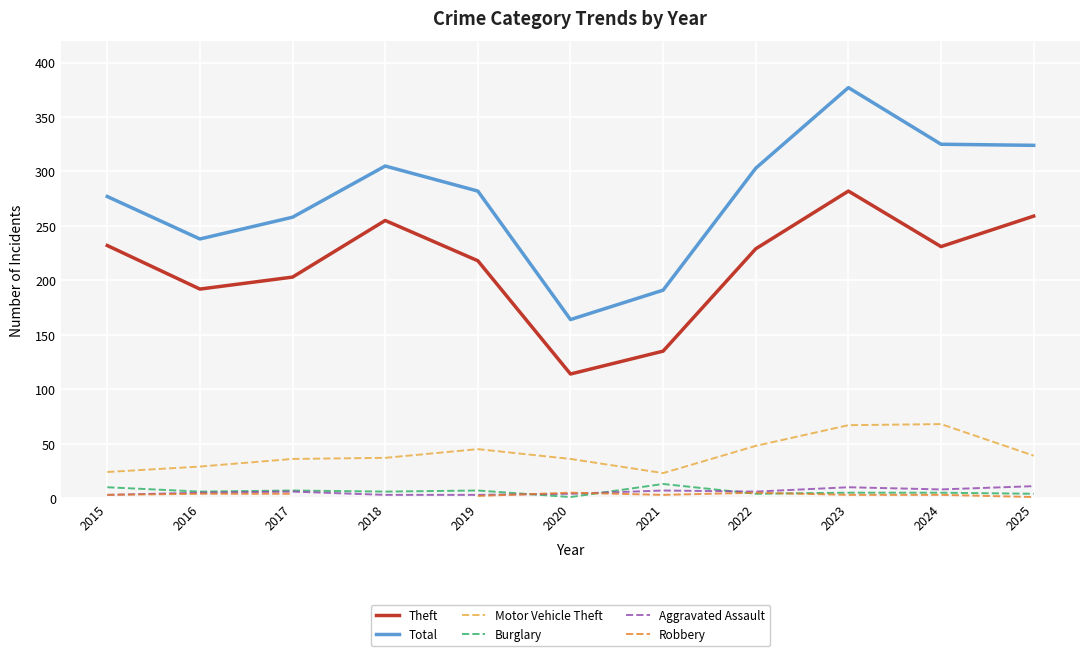

Read the Aggravated Assault value at 2019.

3